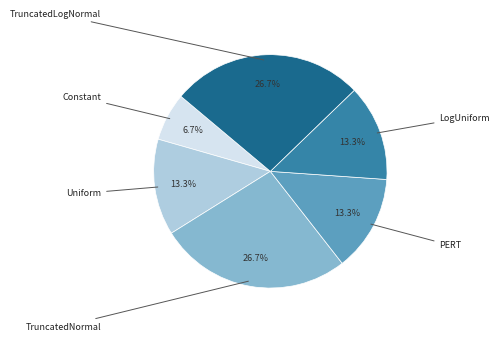

Is there a majority slice in this chart?

No